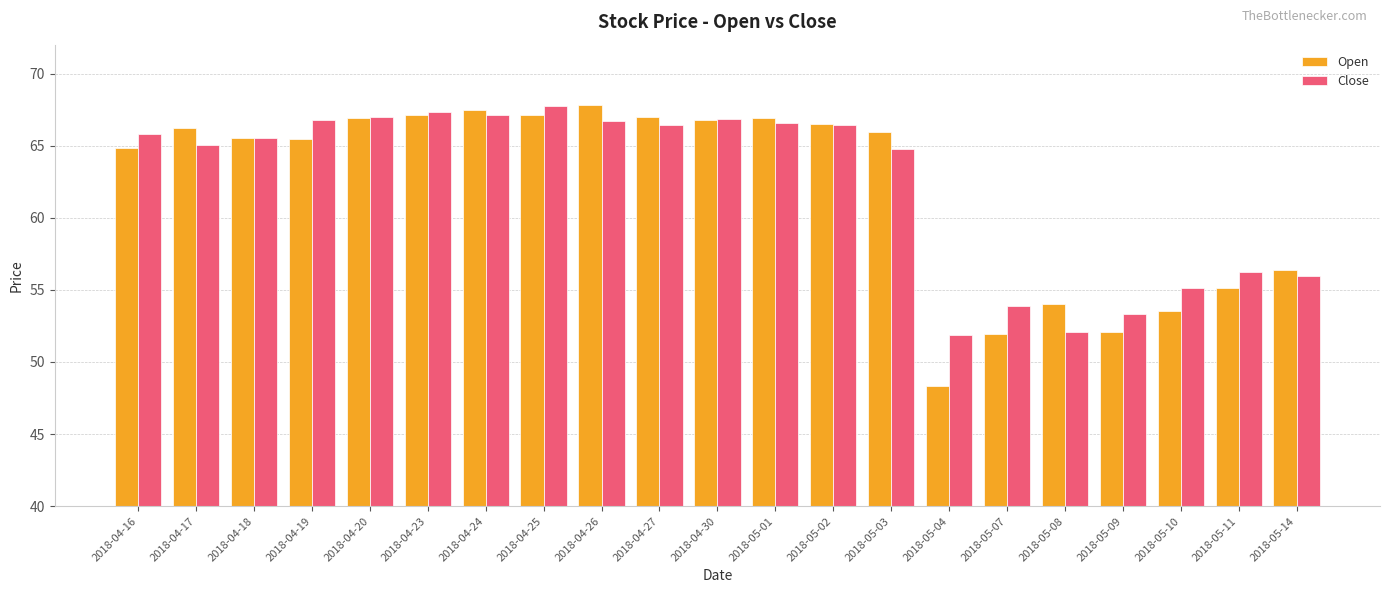

Between 2018-04-25 and 2018-05-07, which series saw the biggest shift?

Open